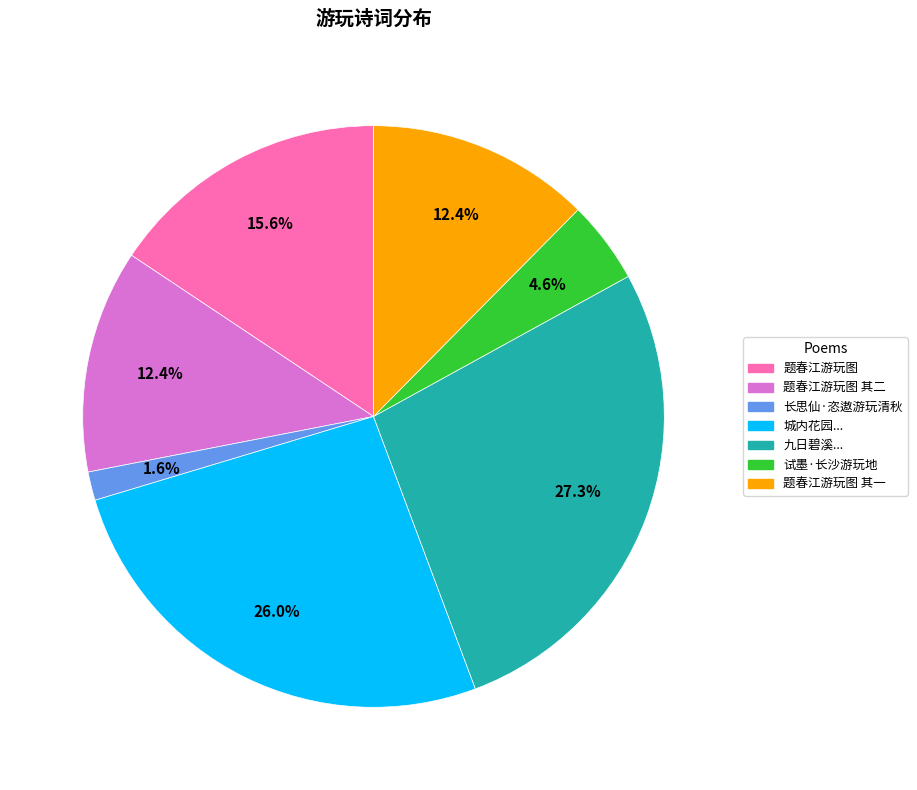

Which slice is the smallest?

长思仙·恣遨游玩清秋